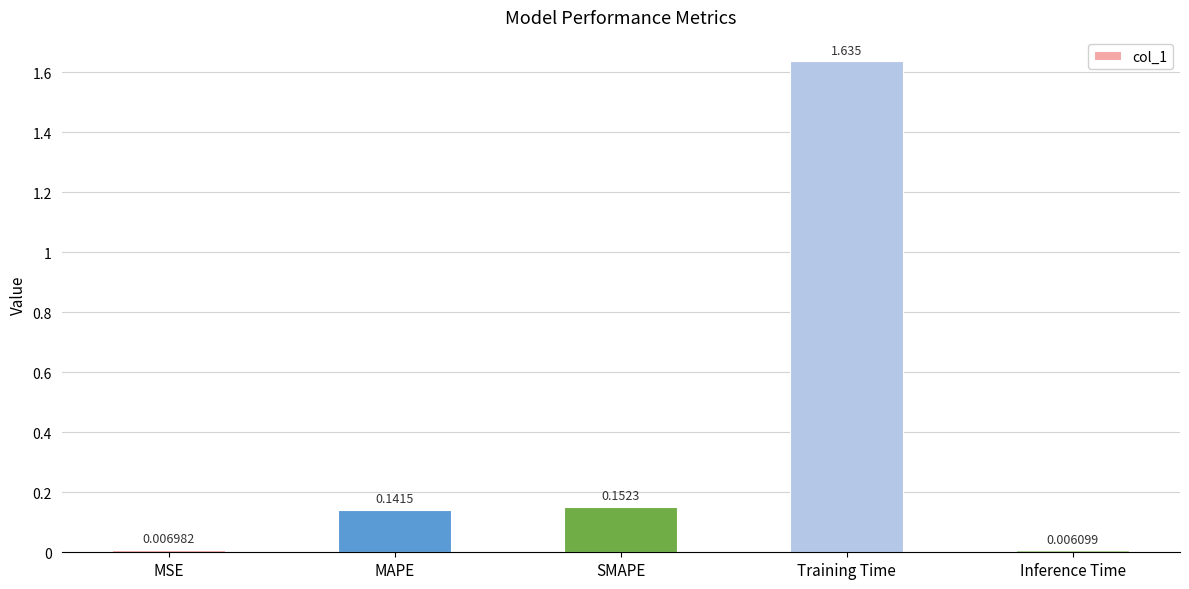

The value at MAPE is 0.3. True or false?

False